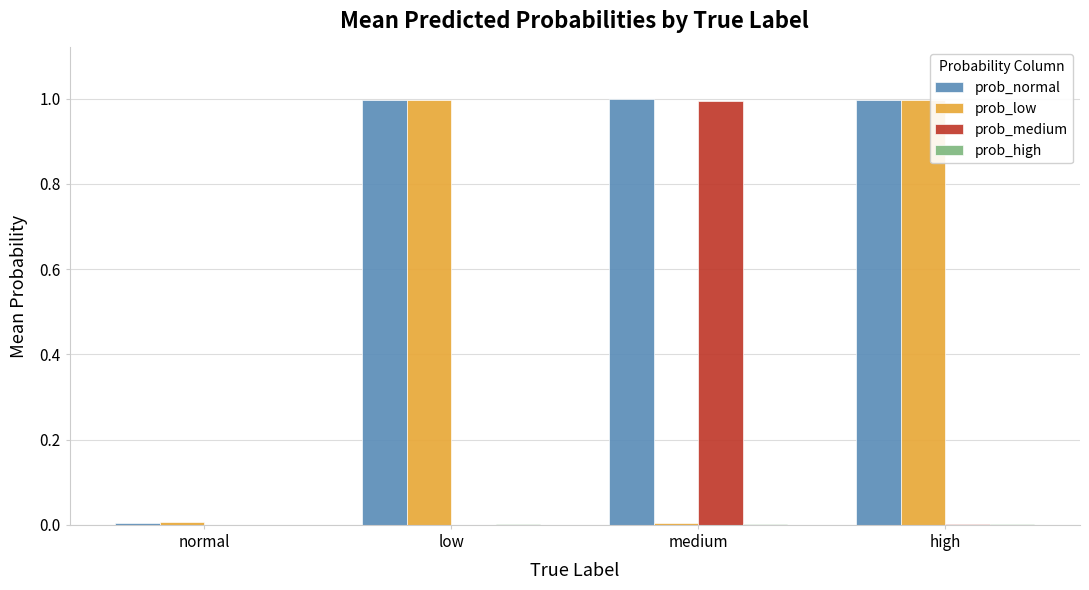

The prob_medium series shows 0.0 at normal. True or false?

True